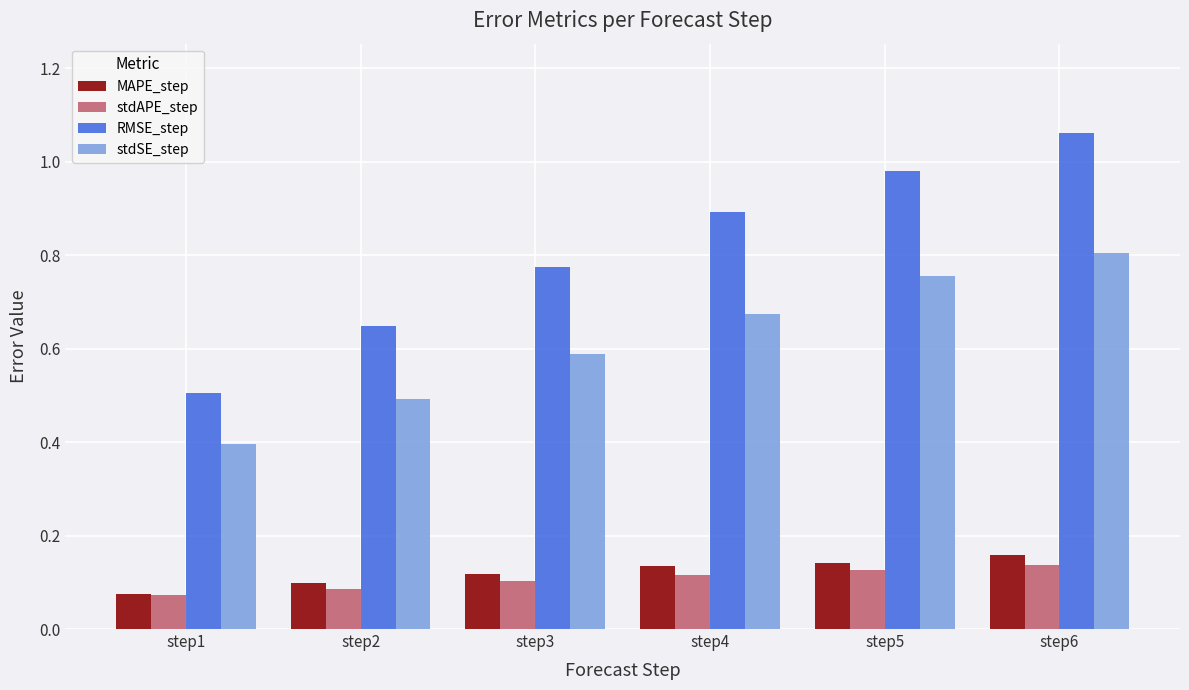

At which label does stdSE_step reach its minimum?

step1